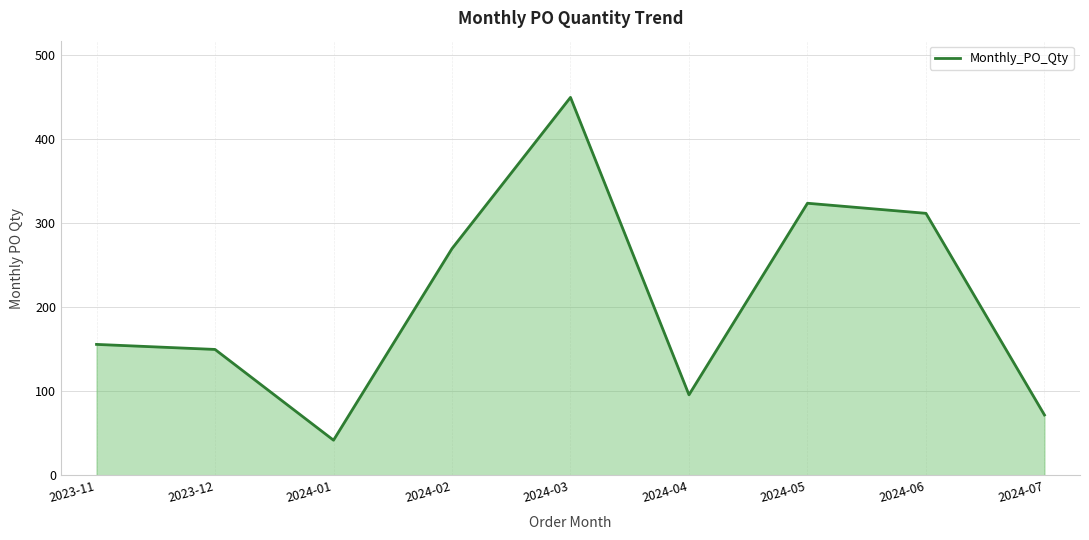

Read the value at 2024-07, to the nearest 10.

70